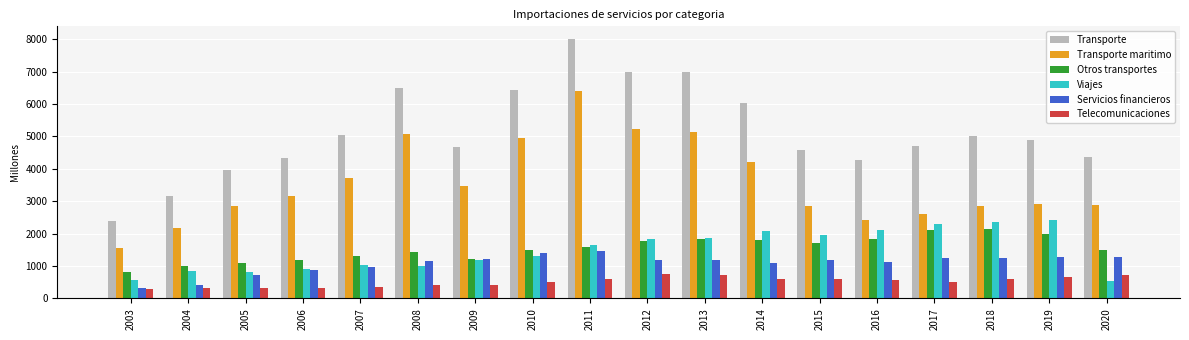

At which category is the sum across all series the highest?

2011